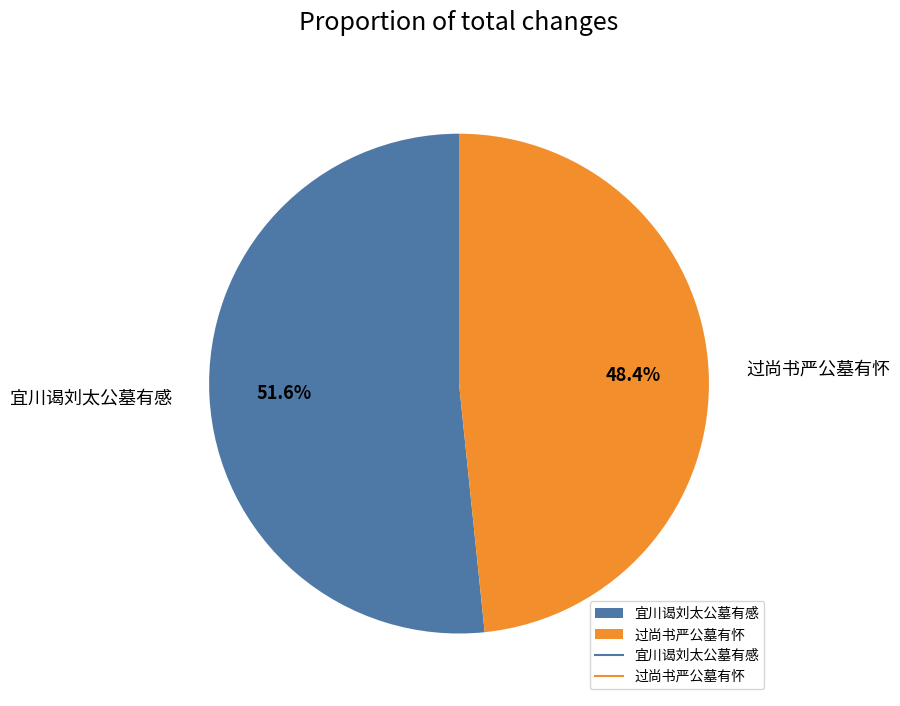

To the nearest percent, what is the combined percentage of 过尚书严公墓有怀 and 宜川谒刘太公墓有感?

100%